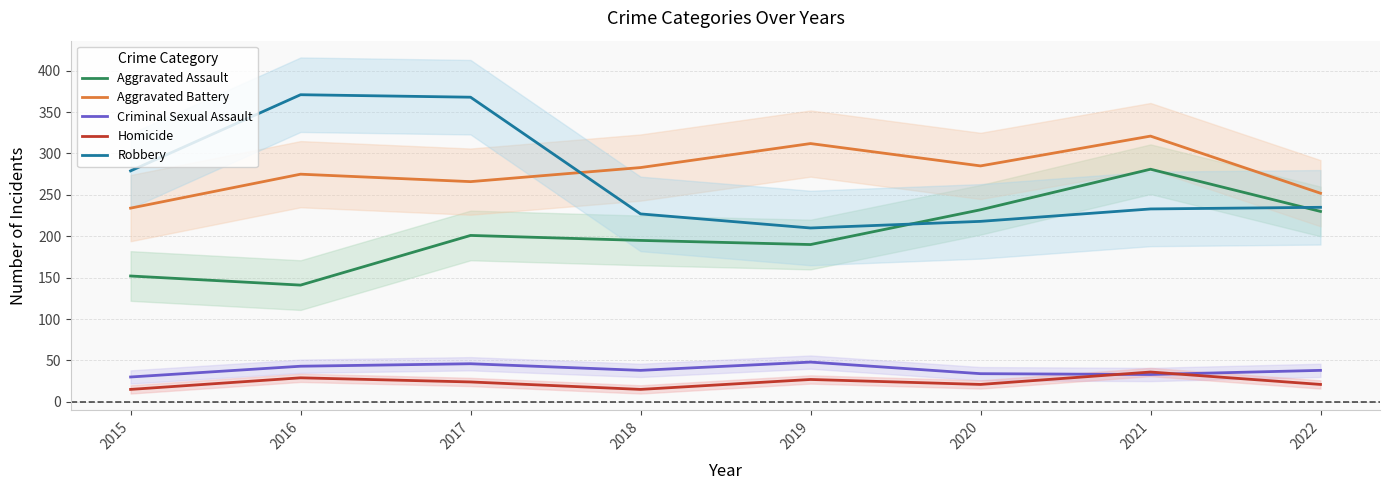

Does the chart have visible grid lines?

Yes